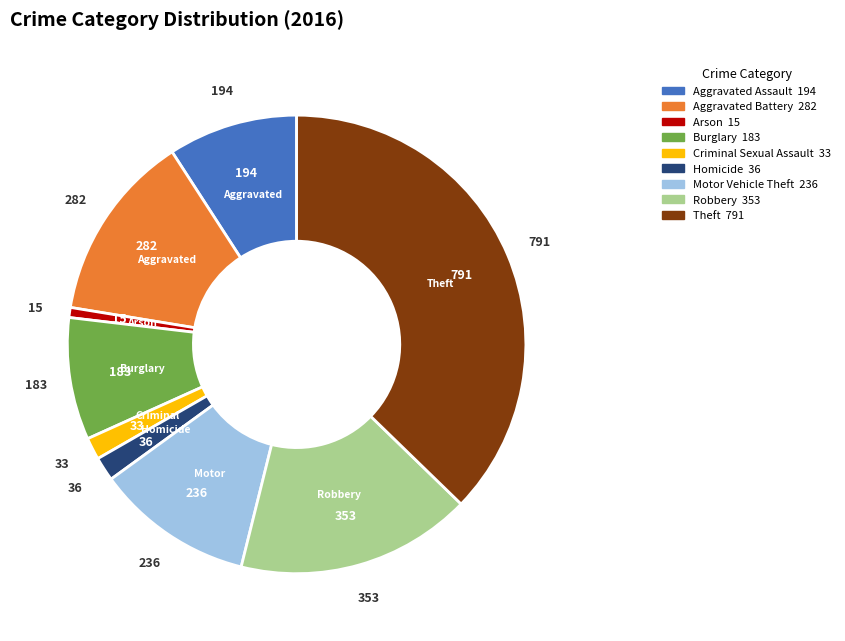

Which has a higher value, Arson or Aggravated Battery?

Aggravated Battery